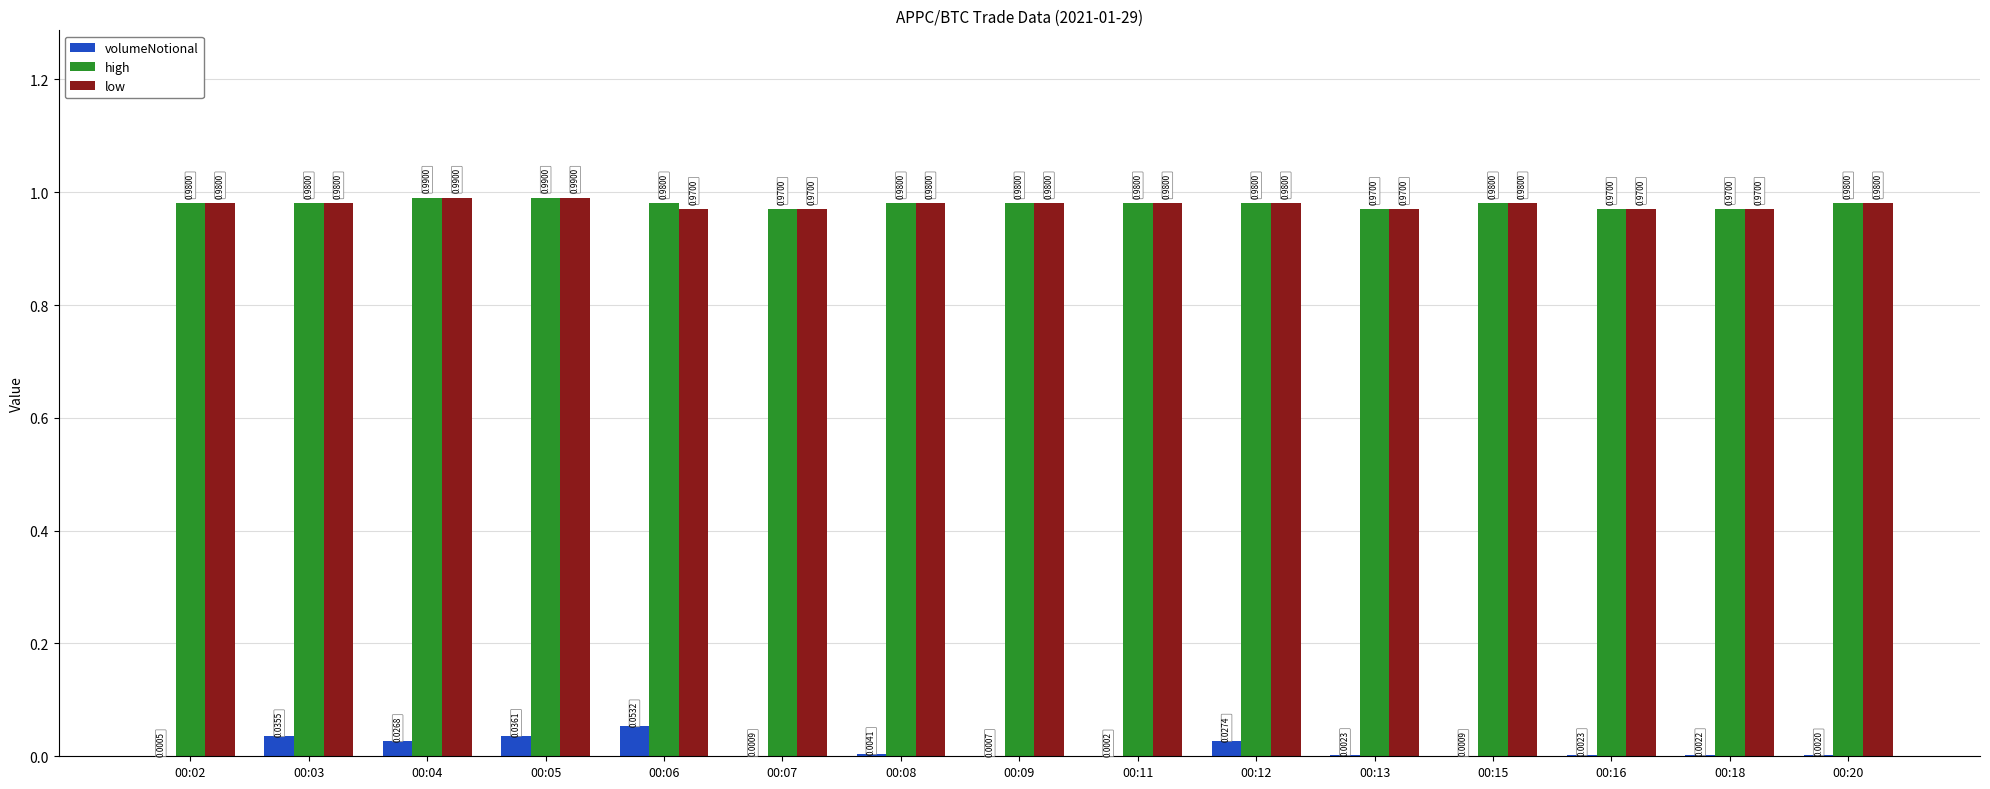

Between 00:09 and 00:12, which series saw the biggest shift?

volumeNotional